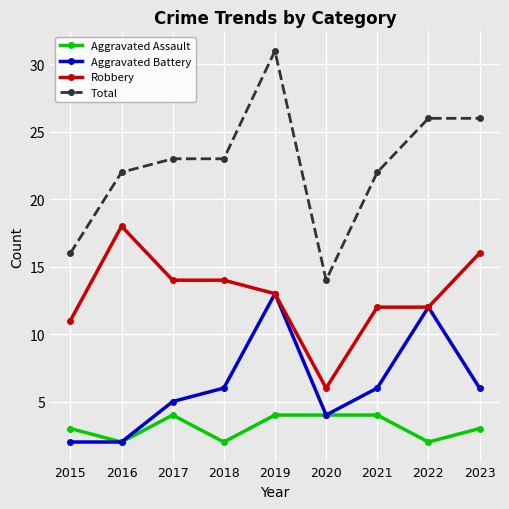

What is the lowest value of the Total series?

14